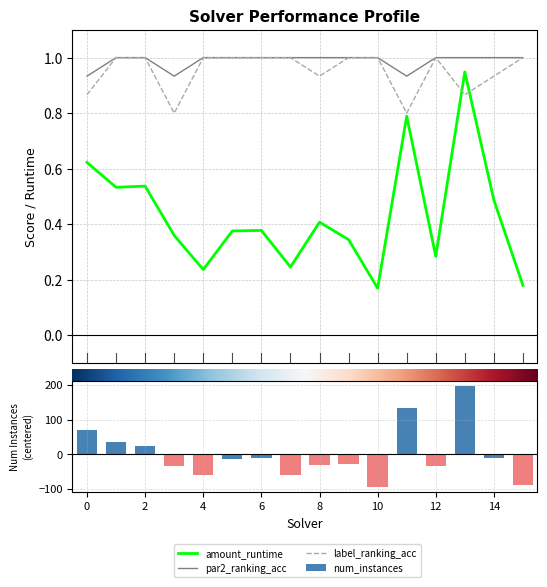

What is the sum of all par2_ranking_acc values?

15.8